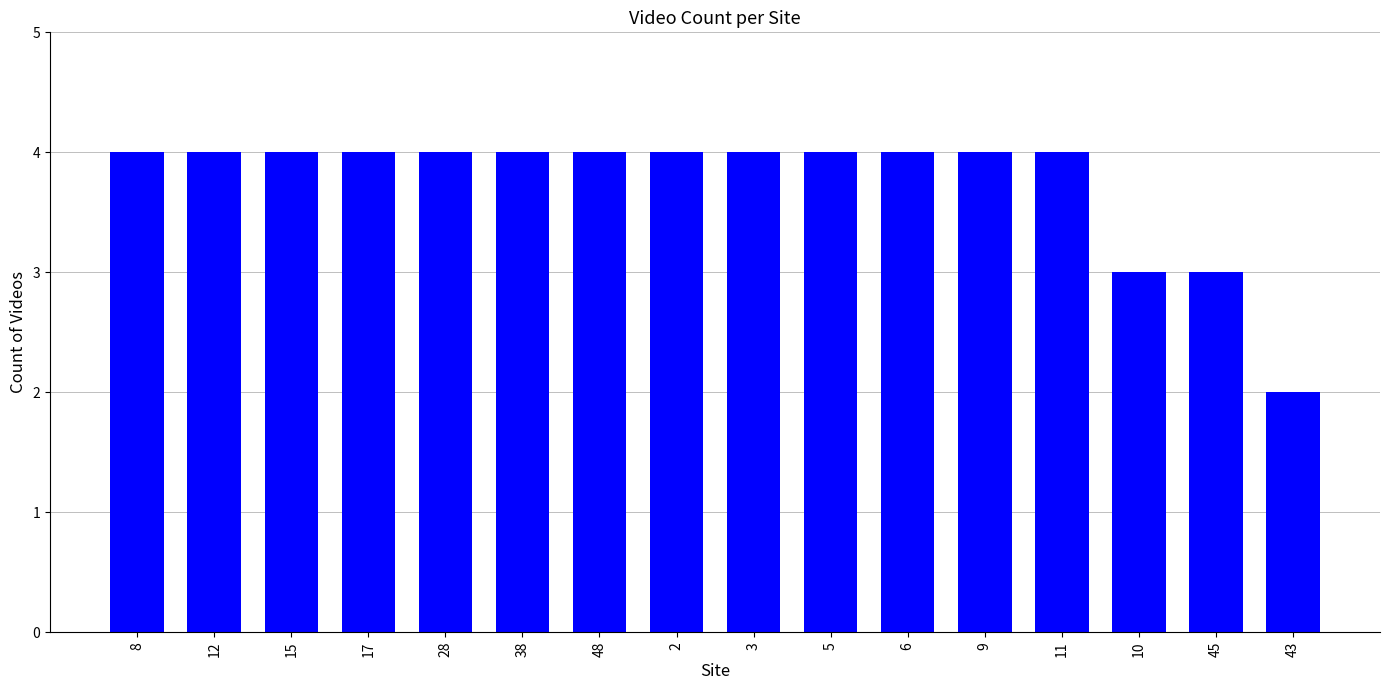

Reading left to right, what are all the values shown in this chart?

8=4	12=4	15=4	17=4	28=4	38=4	48=4	2=4	3=4	5=4	6=4	9=4	11=4	10=3	45=3	43=2